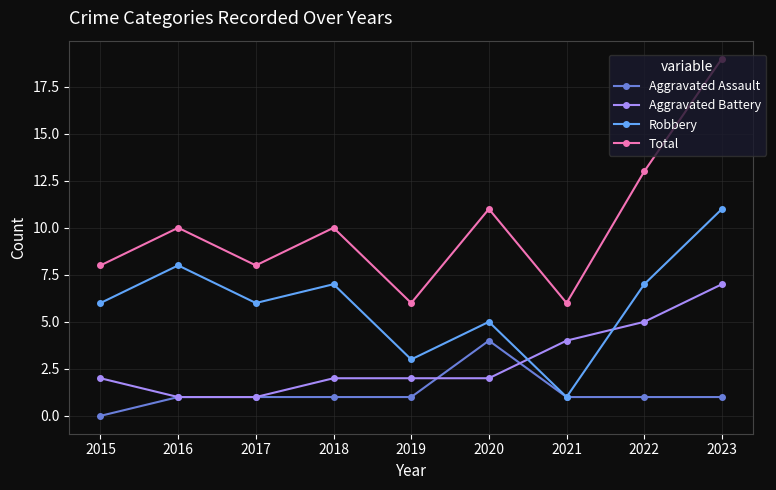

Rank the series by their maximum value, from highest to lowest.

Total, Robbery, Aggravated Battery, Aggravated Assault